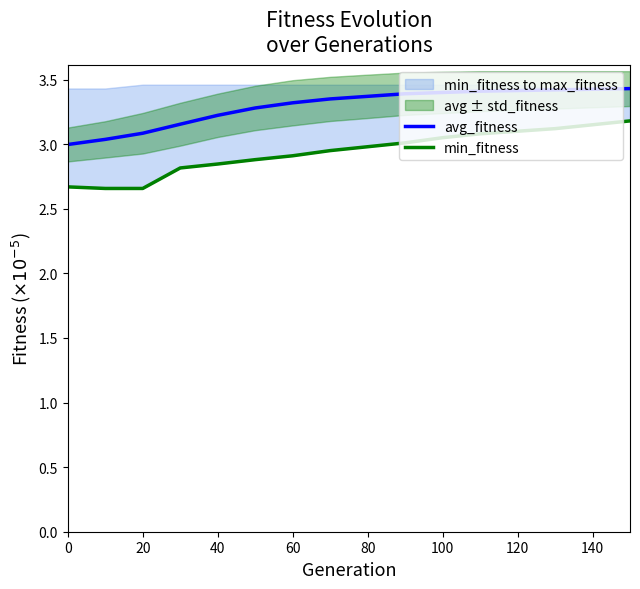

Is it true that avg_fitness equals 4.6 at 60?

False